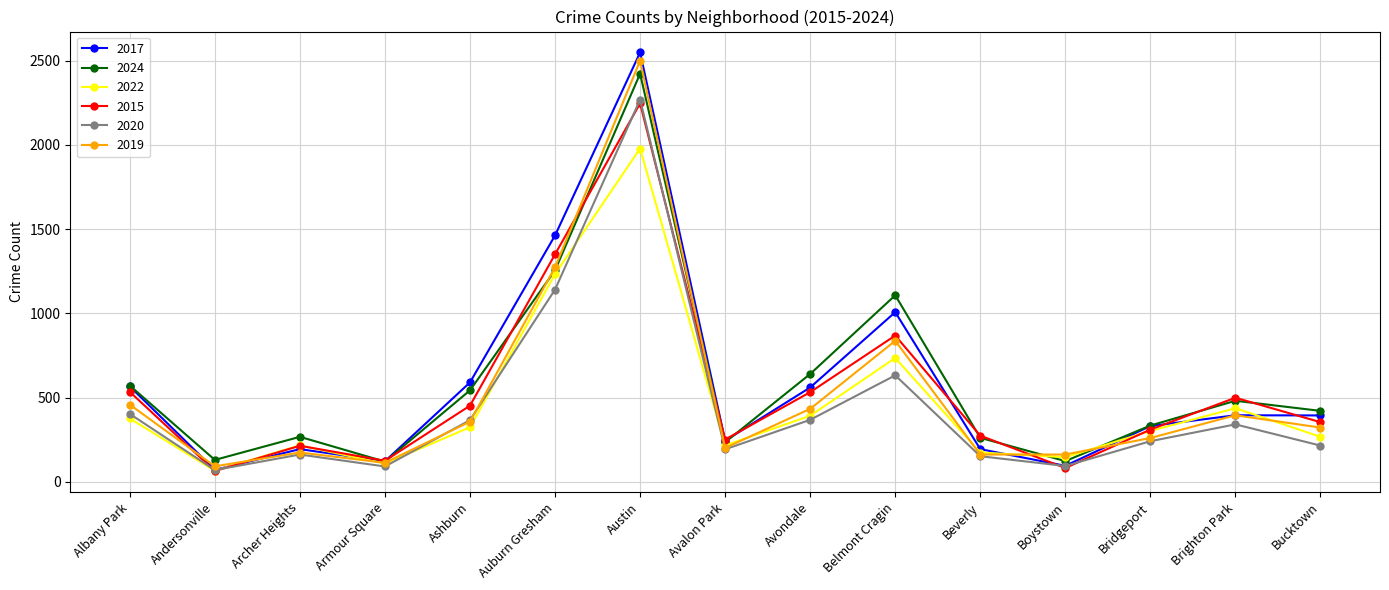

Which category has the highest value in the 2024 series?

Austin